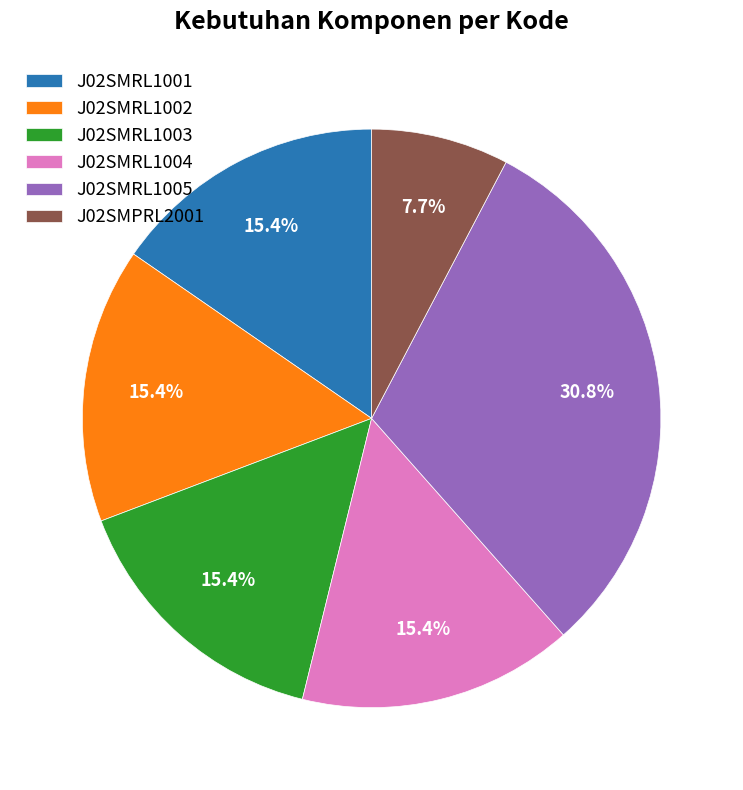

To the nearest percent, what is the average slice percentage?

17%